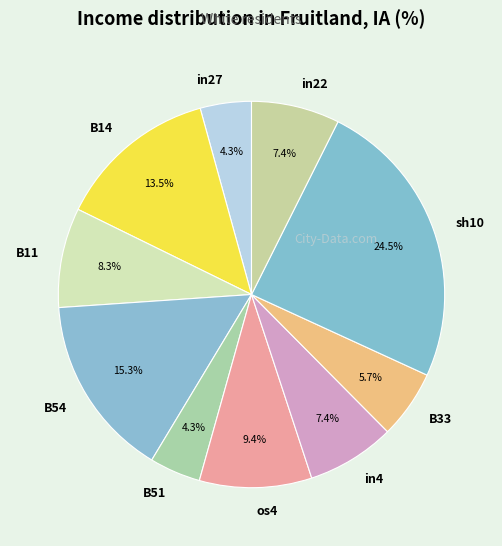

What percentage is the in4 slice, to the nearest percent?

7%